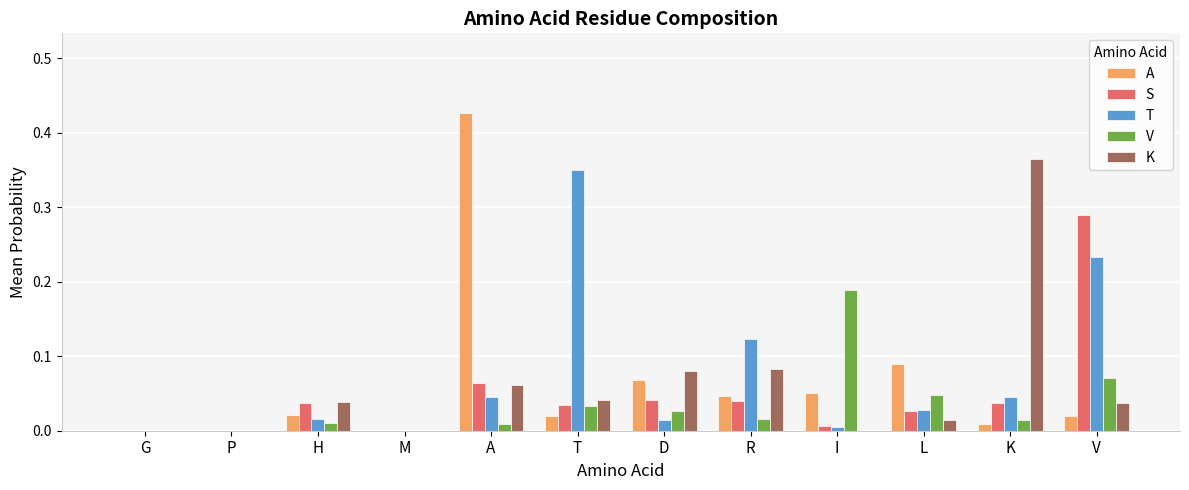

Which category has the highest value across all series?

A